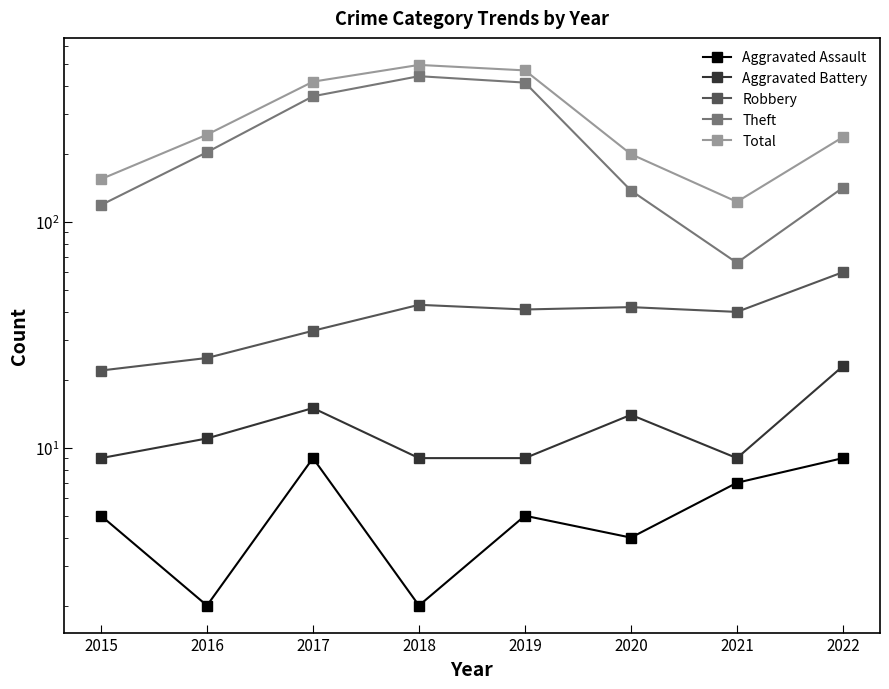

At which label does Aggravated Battery first exceed 11?

2017